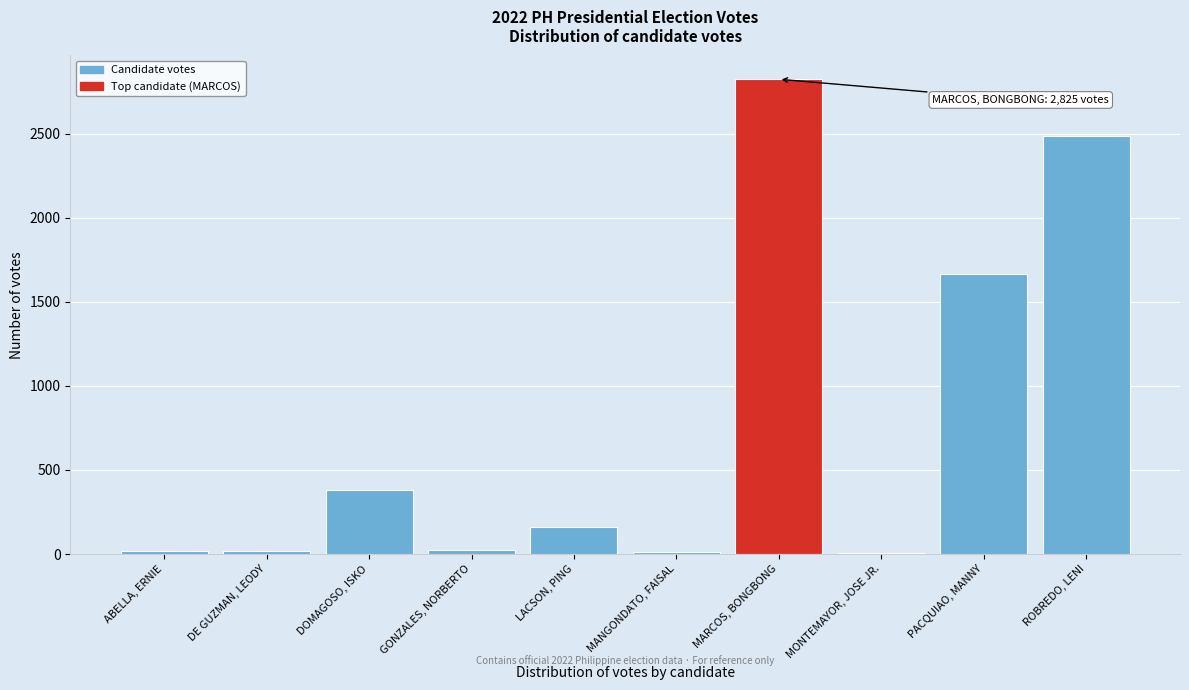

What is the change in value from DOMAGOSO, ISKO to LACSON, PING?

-219